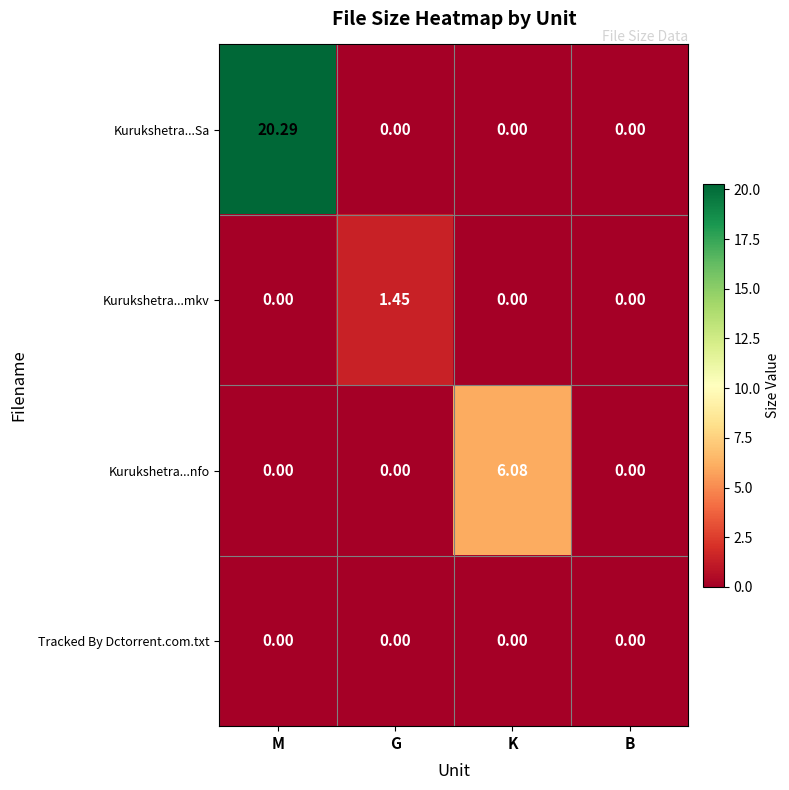

Which series has the largest total across all categories?

Kurukshetra...Sa